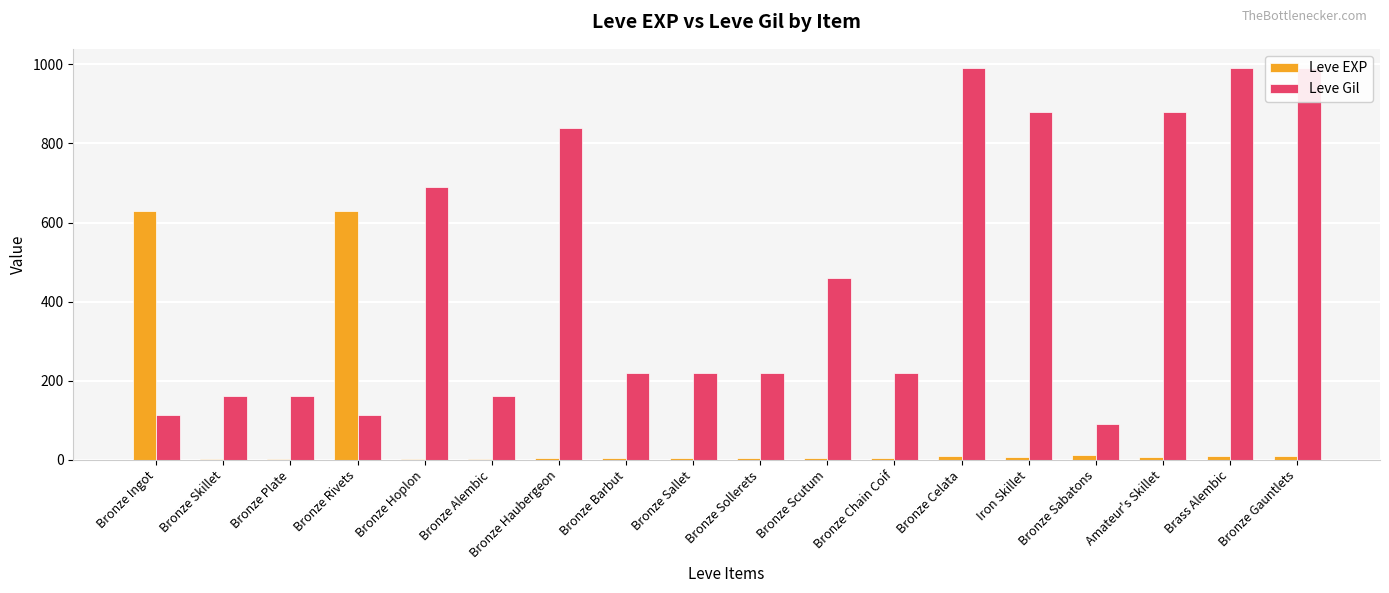

Reading left to right, list all the values displayed in this chart.

Leve EXP: Bronze Ingot=630	Bronze Skillet=1	Bronze Plate=1	Bronze Rivets=630	Bronze Hoplon=1	Bronze Alembic=1	Bronze Haubergeon=5	Bronze Barbut=5	Bronze Sallet=5	Bronze Sollerets=5	Bronze Scutum=5	Bronze Chain Coif=5	Bronze Celata=9	Iron Skillet=6	Bronze Sabatons=13	Amateur's Skillet=6	Brass Alembic=9	Bronze Gauntlets=9
Leve Gil: Bronze Ingot=113	Bronze Skillet=160	Bronze Plate=160	Bronze Rivets=112	Bronze Hoplon=690	Bronze Alembic=160	Bronze Haubergeon=840	Bronze Barbut=220	Bronze Sallet=220	Bronze Sollerets=220	Bronze Scutum=460	Bronze Chain Coif=220	Bronze Celata=990	Iron Skillet=880	Bronze Sabatons=90	Amateur's Skillet=880	Brass Alembic=990	Bronze Gauntlets=990